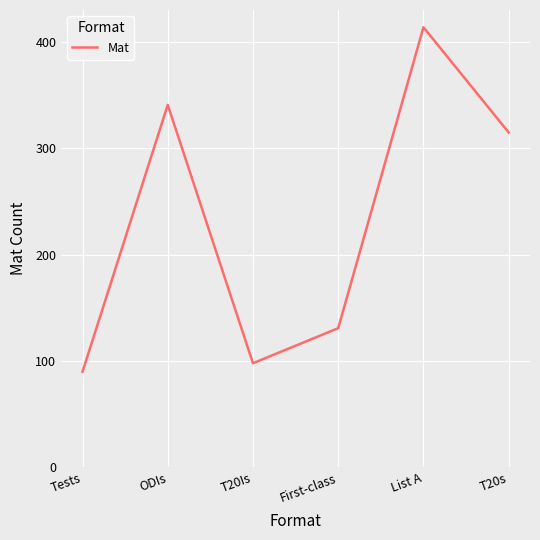

How many distinct data groups are displayed?

1